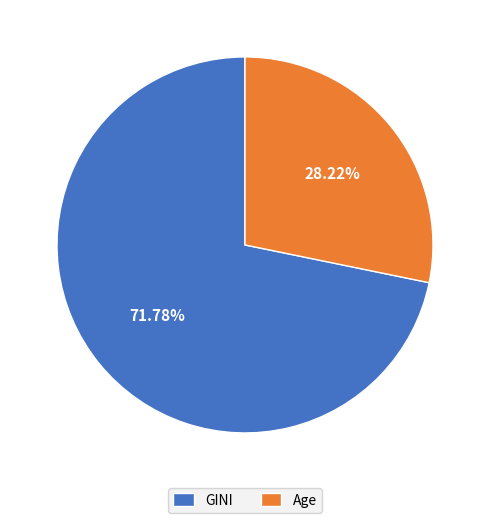

What is the total percentage of Age and GINI?

100.0%